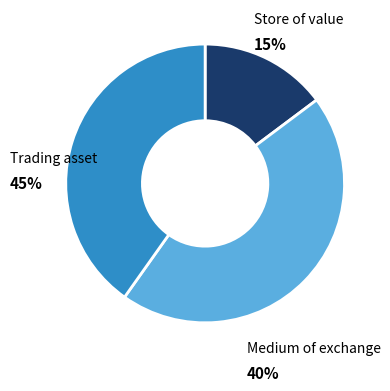

To the nearest percent, what is the difference between the largest and smallest slice percentages?

30%